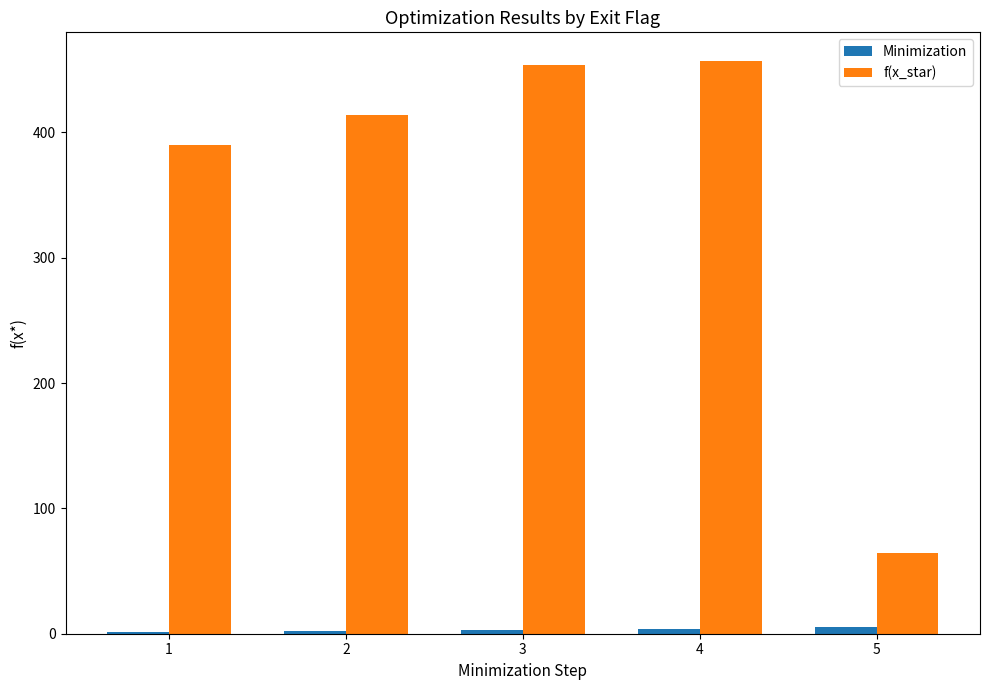

The value of f(x_star) at 4 is 457.0. True or false?

True